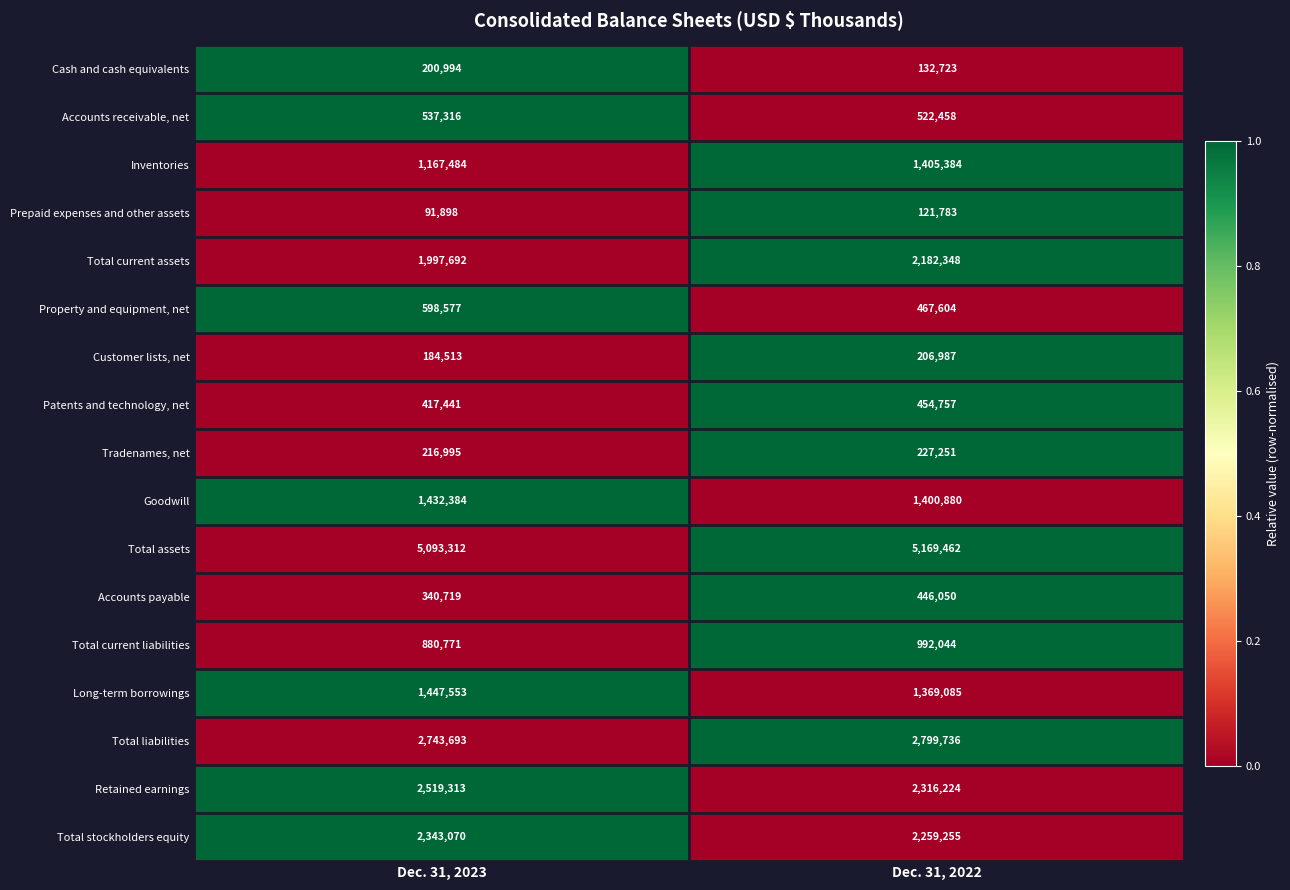

Which series has the largest total across all categories?

Total assets